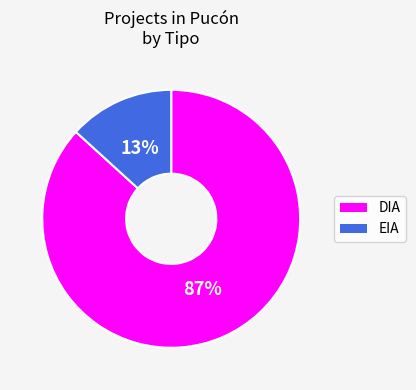

To the nearest percent, what percentage of the pie is DIA?

87%